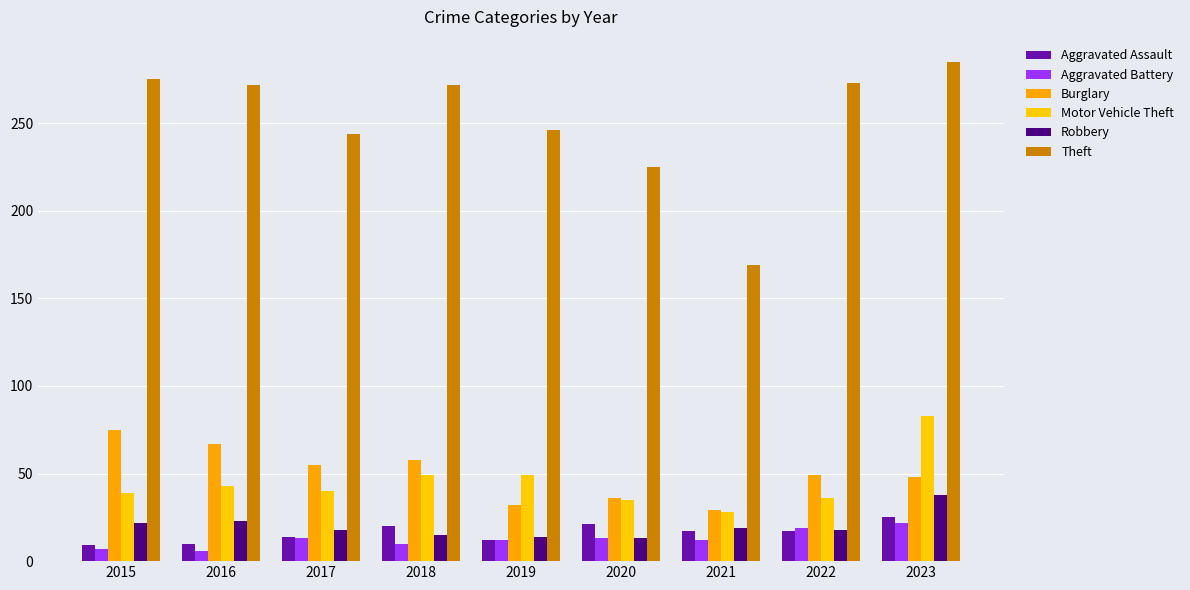

Where does the Theft series first go above 272?

2015